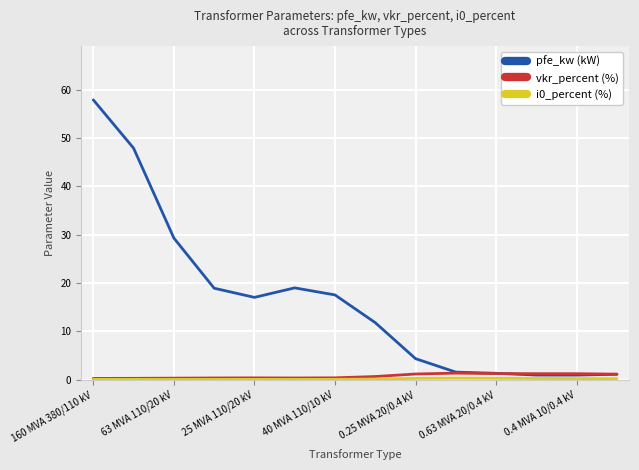

Which series has the widest spread of values?

pfe_kw (kW)